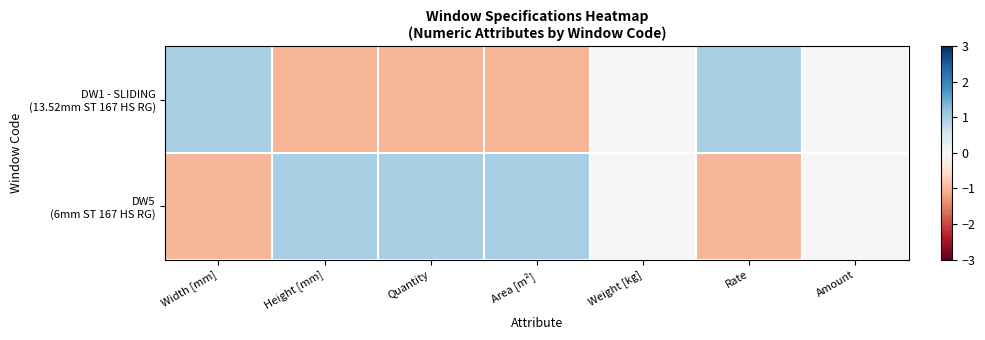

Between Area [m²] and Amount, which series saw the biggest shift?

DW5 (6mm ST 167 HS RG)